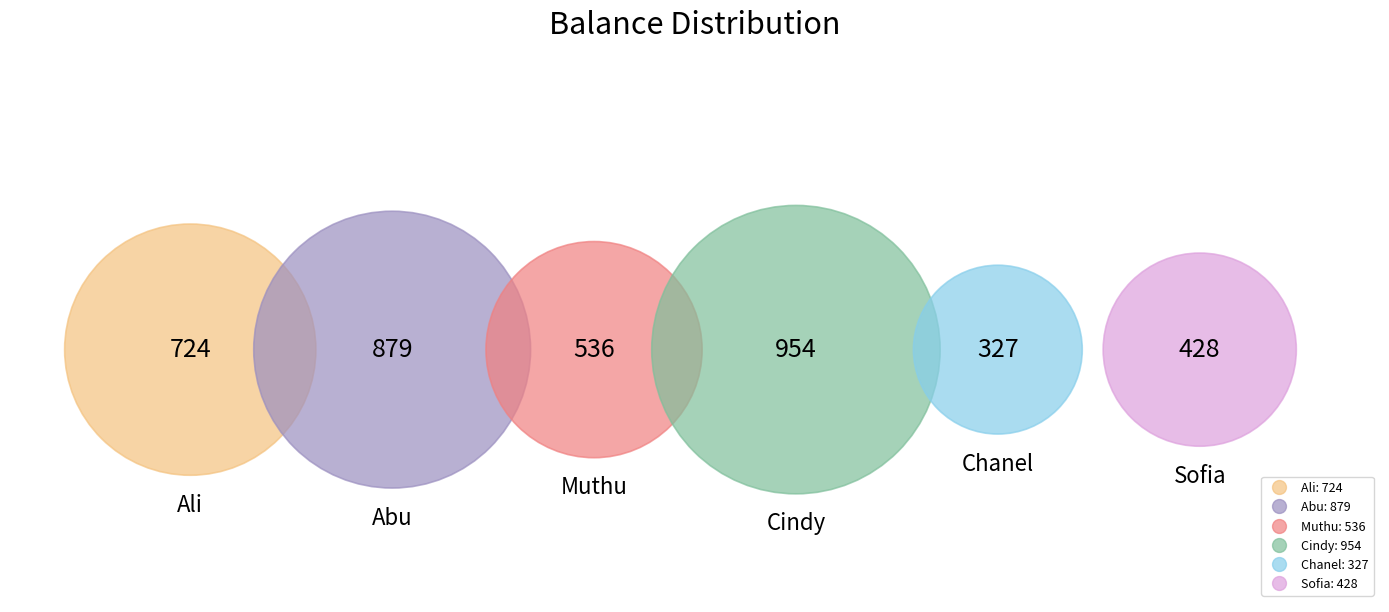

To the nearest percent, what portion does Muthu represent?

14%